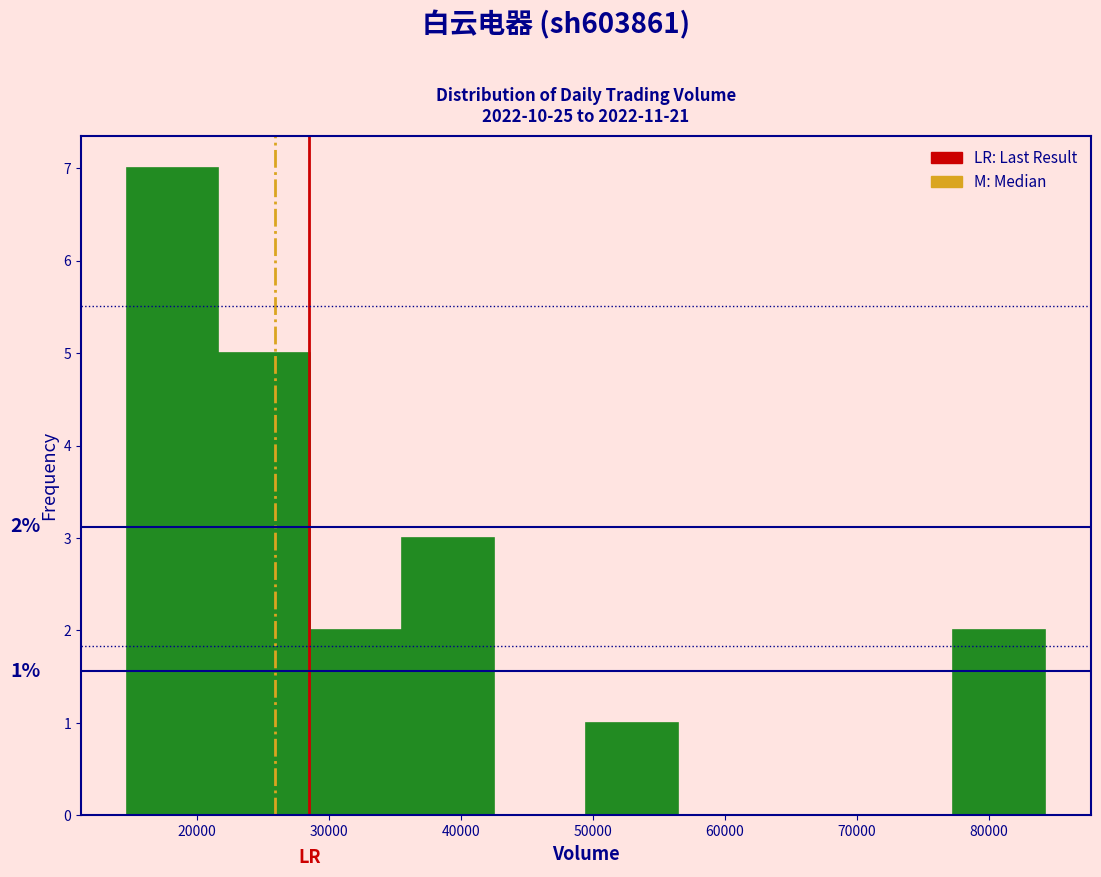

Over which range of the x-axis is the bar tallest?

15000 to 22000